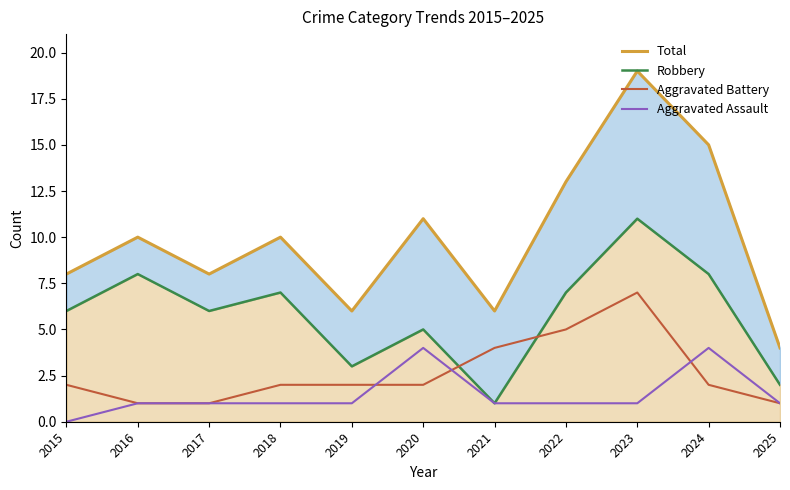

What is the average value of the Robbery series?

6